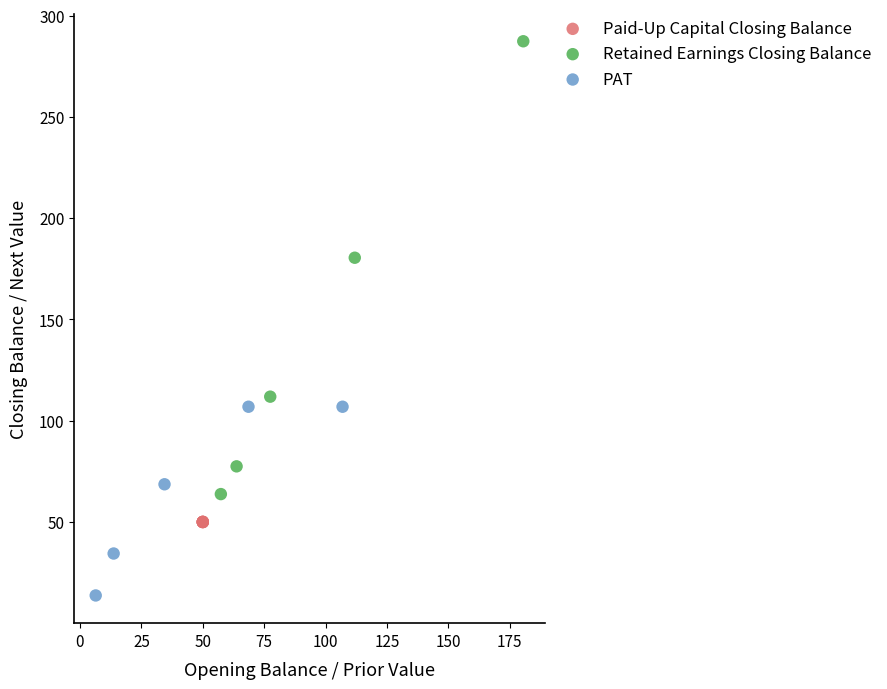

Which series contains the lowest Y value?

PAT